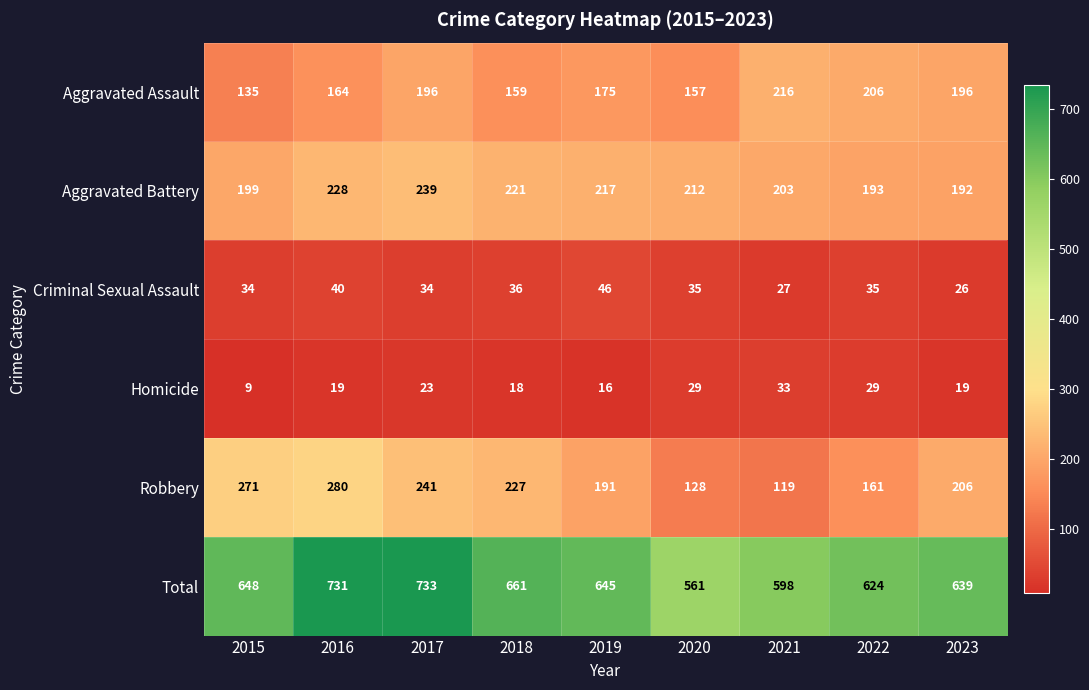

What is the smallest value displayed?

9